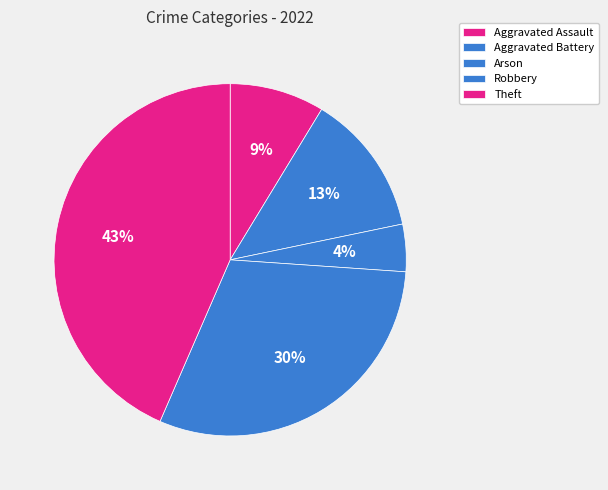

To the nearest percent, what portion does Aggravated Assault represent?

9%